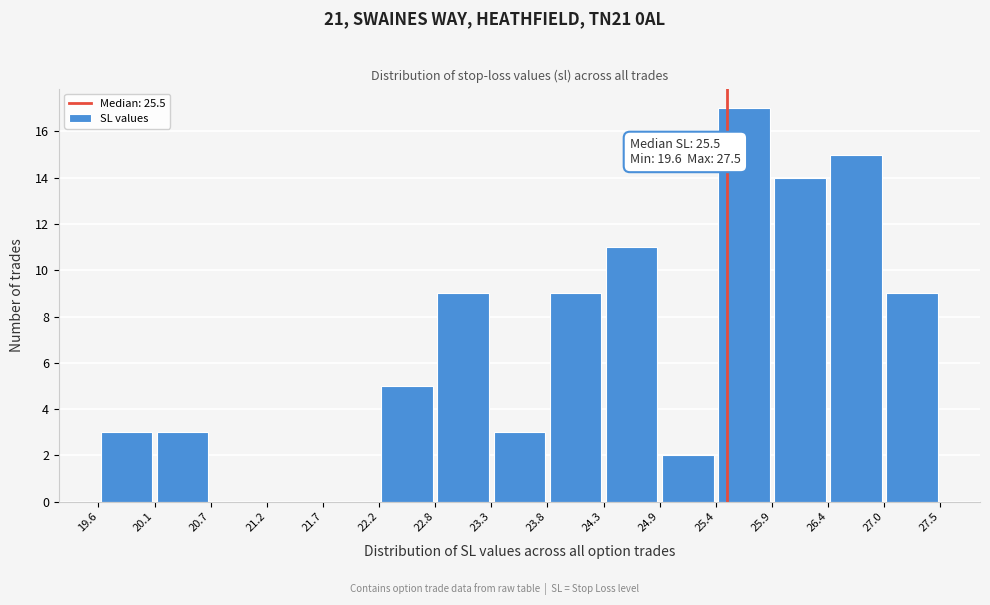

Over which range of the x-axis is the bar tallest?

25.4 to 25.9